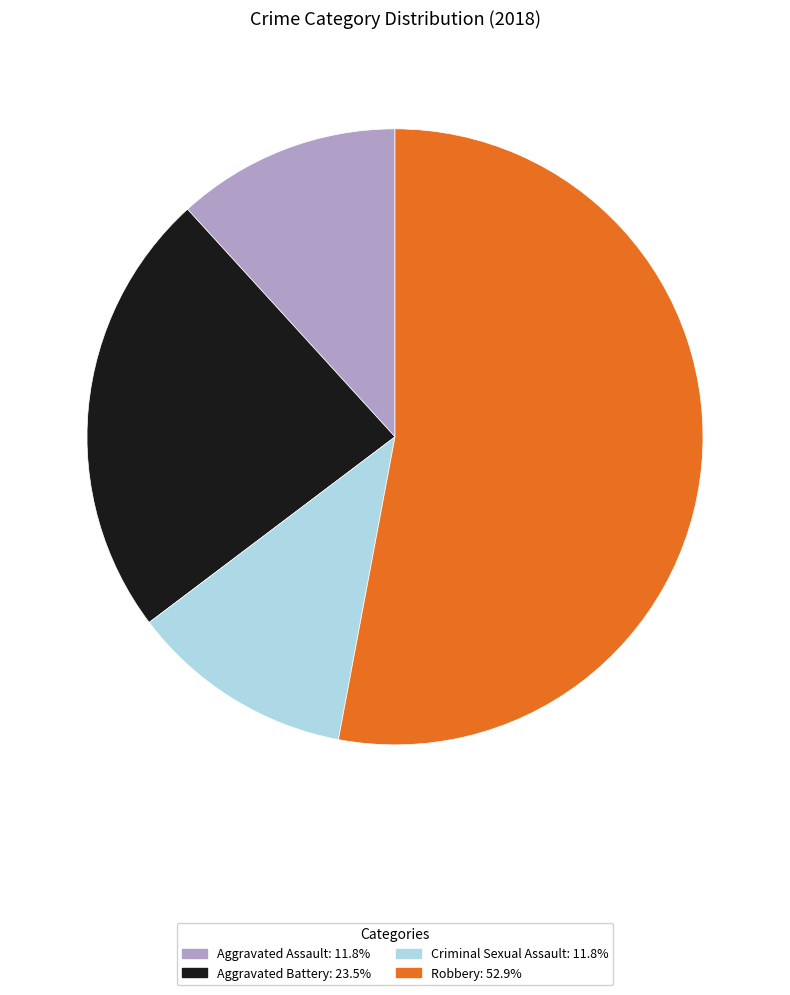

Does any single category account for the majority?

Yes